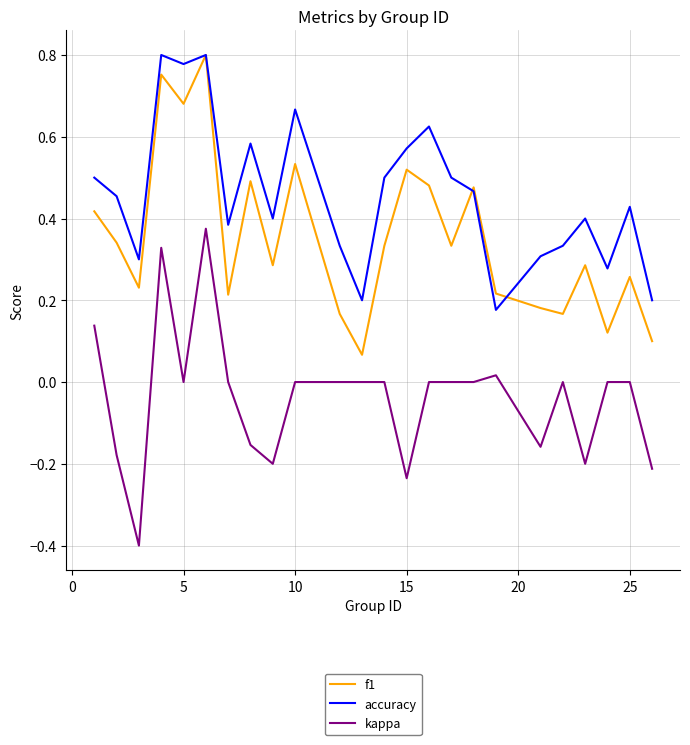

True or false: accuracy and kappa intersect in this chart.

False